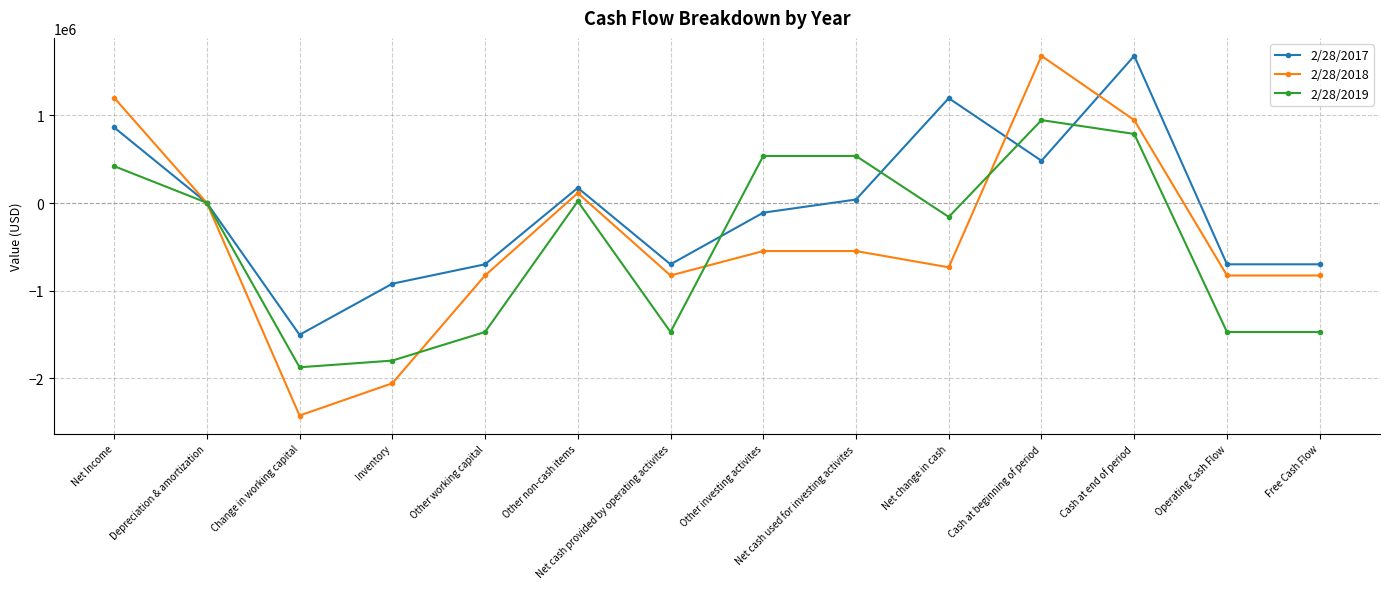

What is the sum of all 2/28/2017 values?

-887163